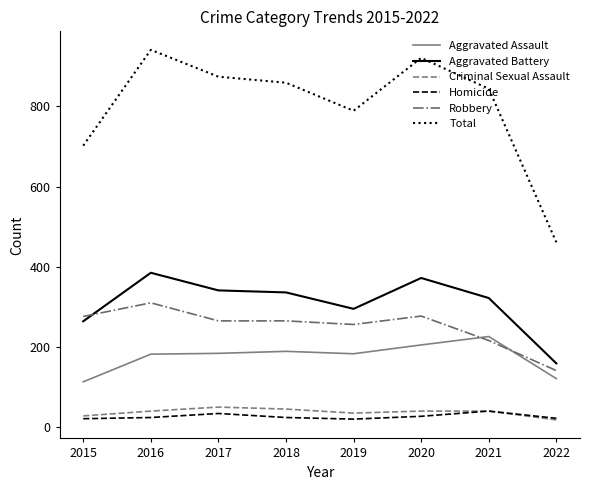

Is the value of Criminal Sexual Assault at 2018 greater than the value of Homicide at 2019?

Yes